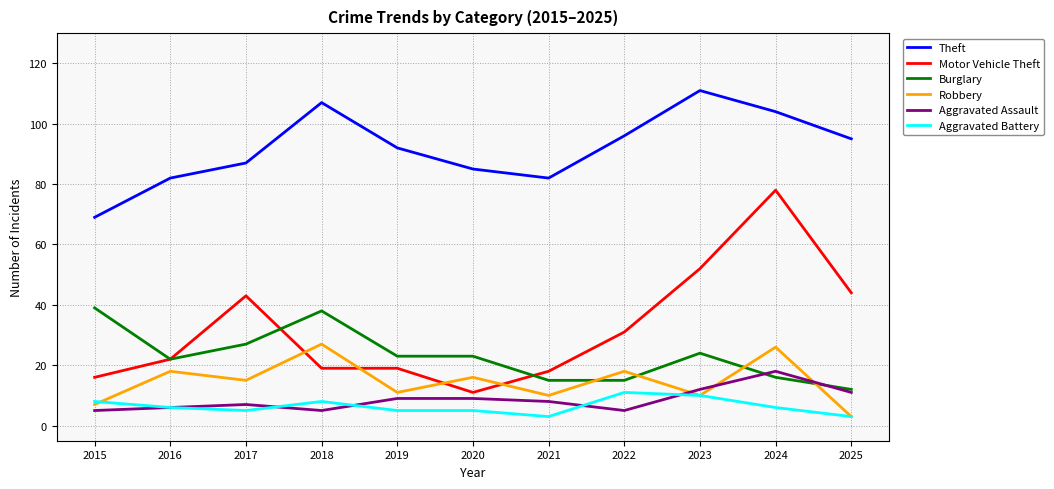

What is the sum of all Motor Vehicle Theft values?

353